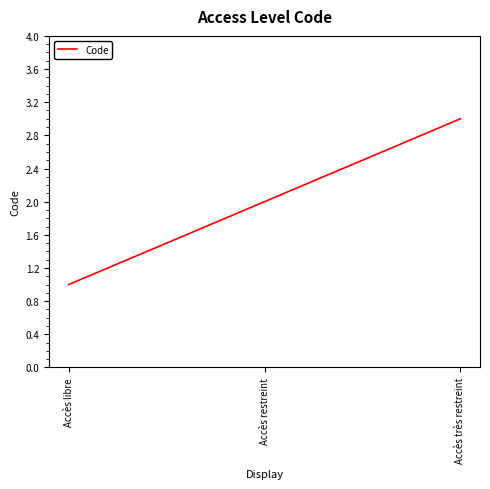

What position from the left is Accès restreint?

2